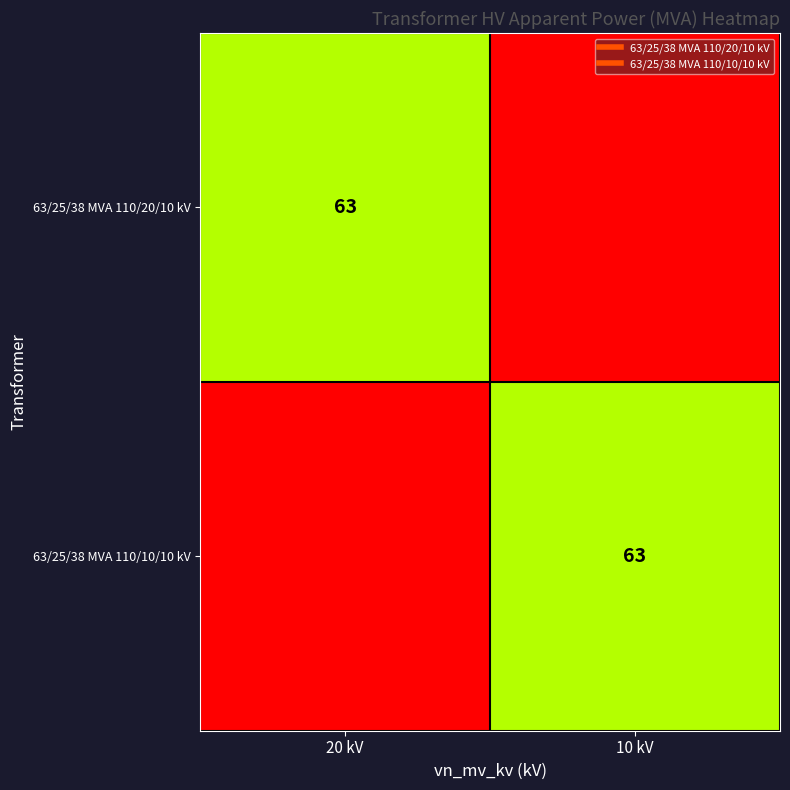

Rank the series at 10 kV from highest to lowest value.

63/25/38 MVA 110/10/10 kV, 63/25/38 MVA 110/20/10 kV